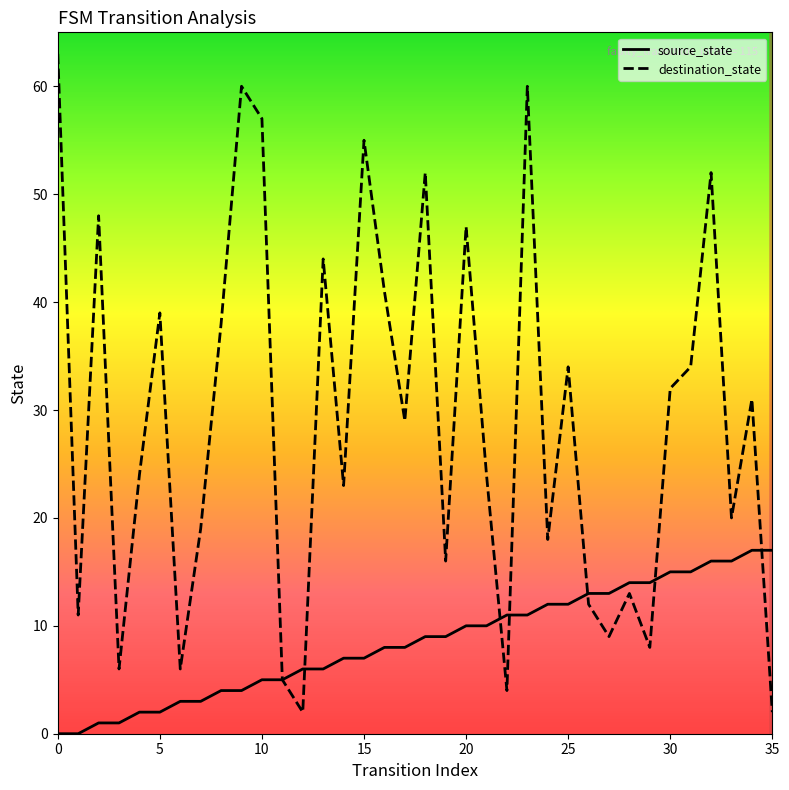

Rank the series by their average value, from highest to lowest.

destination_state, source_state